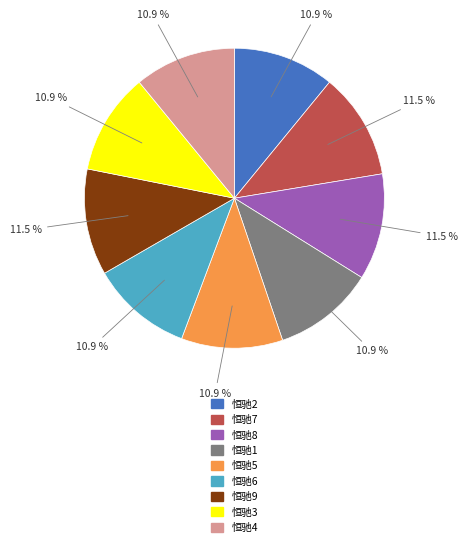

Is there any slice that represents more than half of the pie?

No